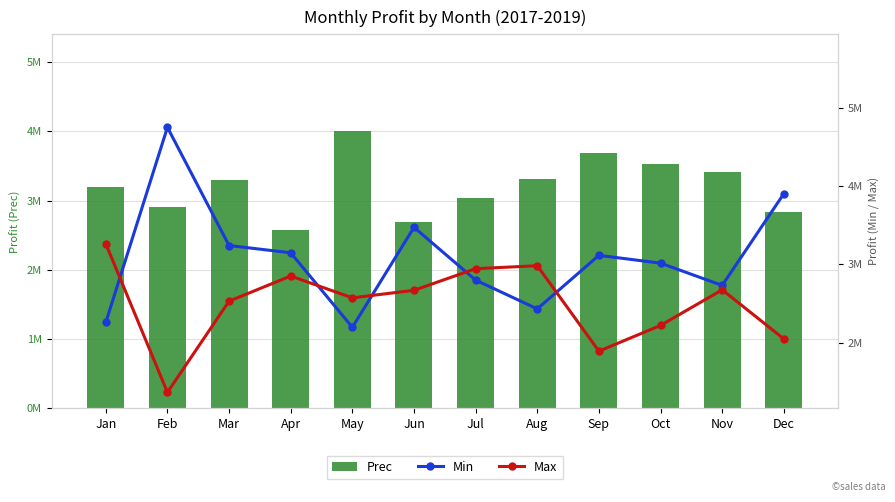

What is the difference between the Max values at Sep and Oct?

328270